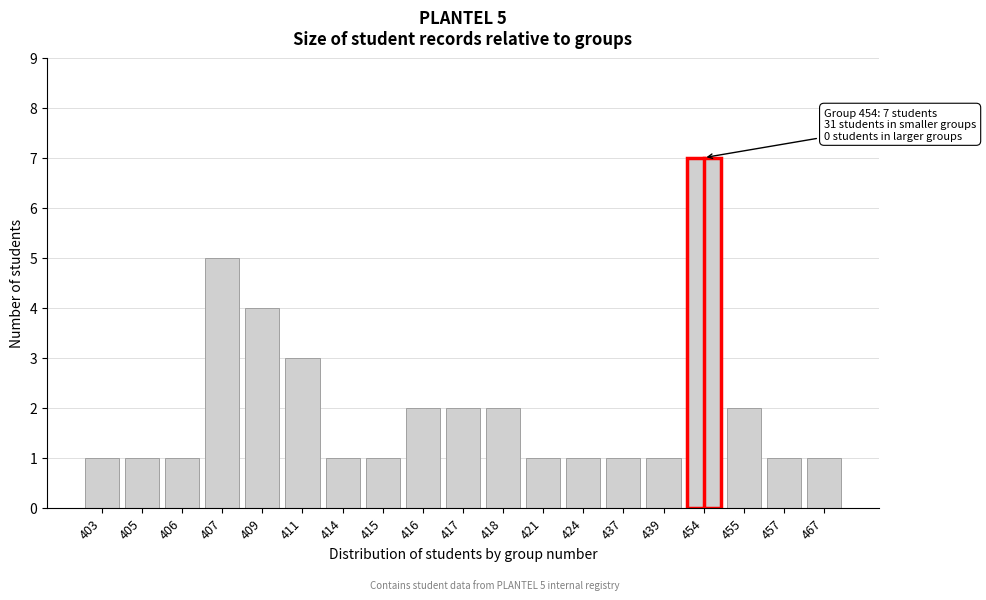

Reading right to left, what are all the values shown in this chart?

1	1	2	7	1	1	1	1	2	2	2	1	1	3	4	5	1	1	1